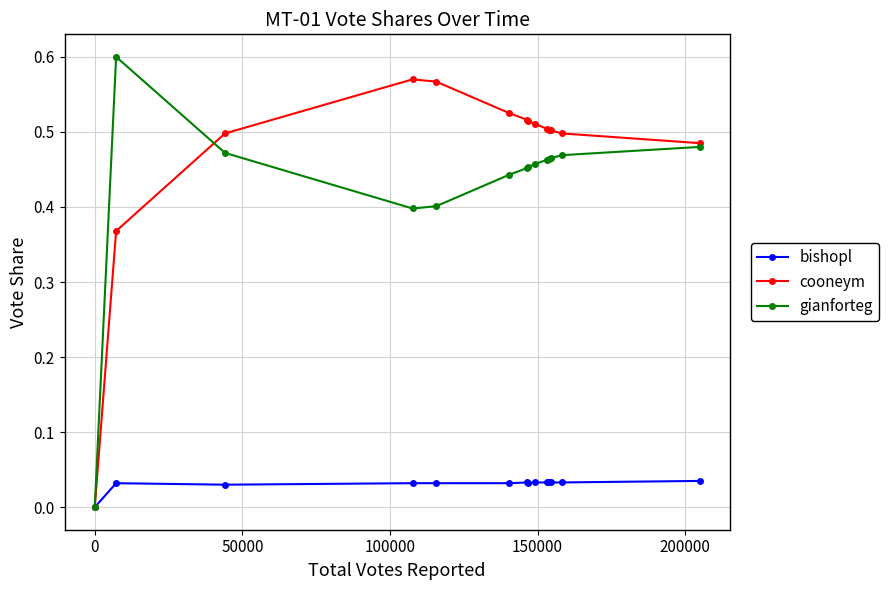

Which series has the largest total across all categories?

cooneym